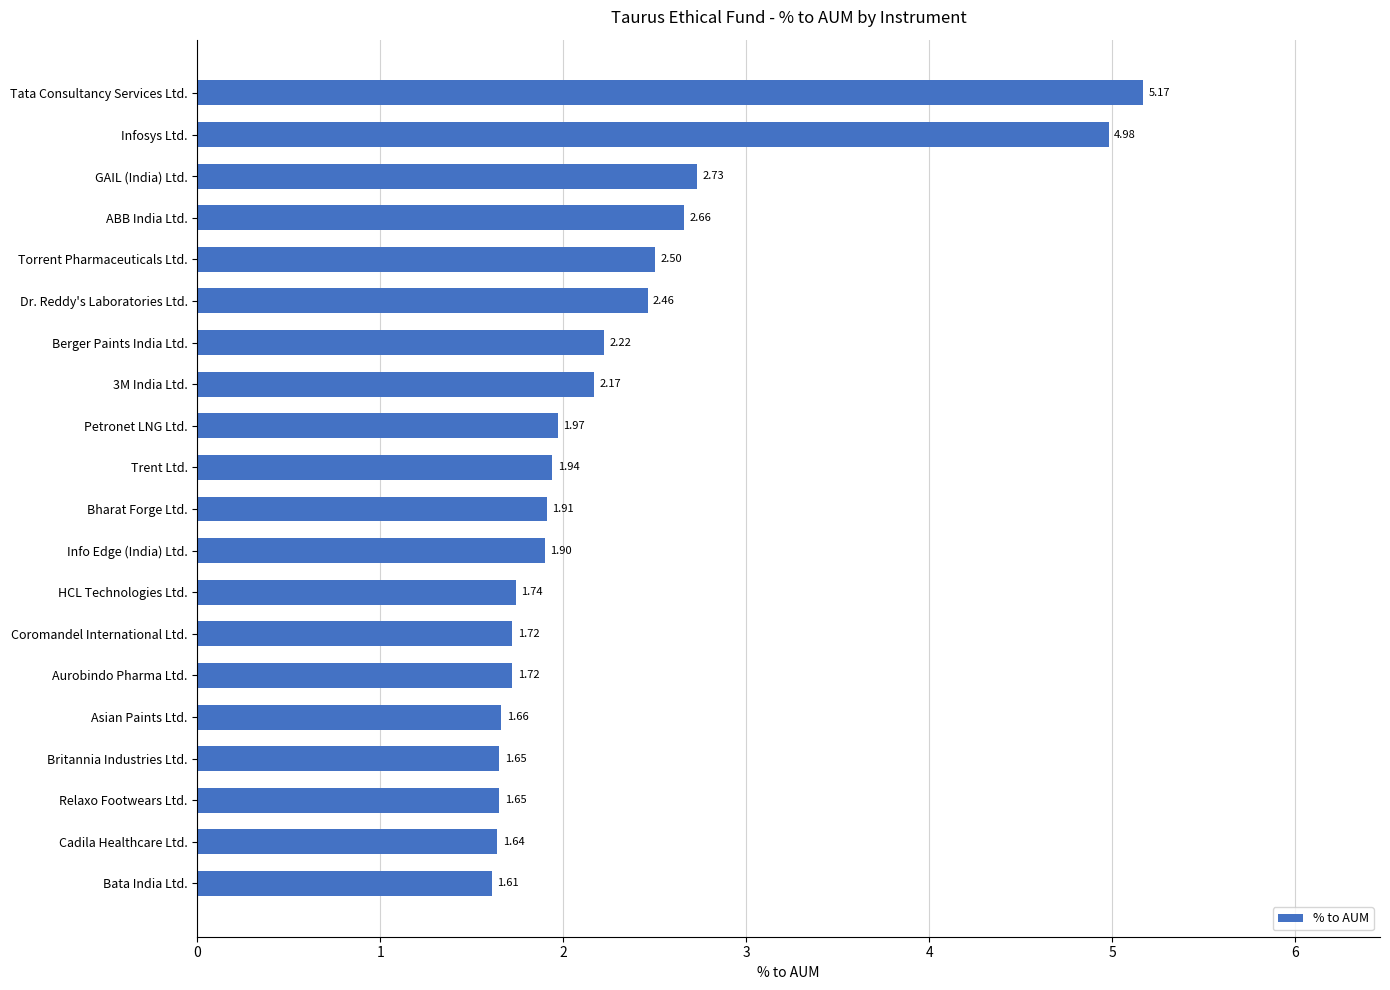

What is the change in value from Dr. Reddy's Laboratories Ltd. to 3M India Ltd.?

-0.3